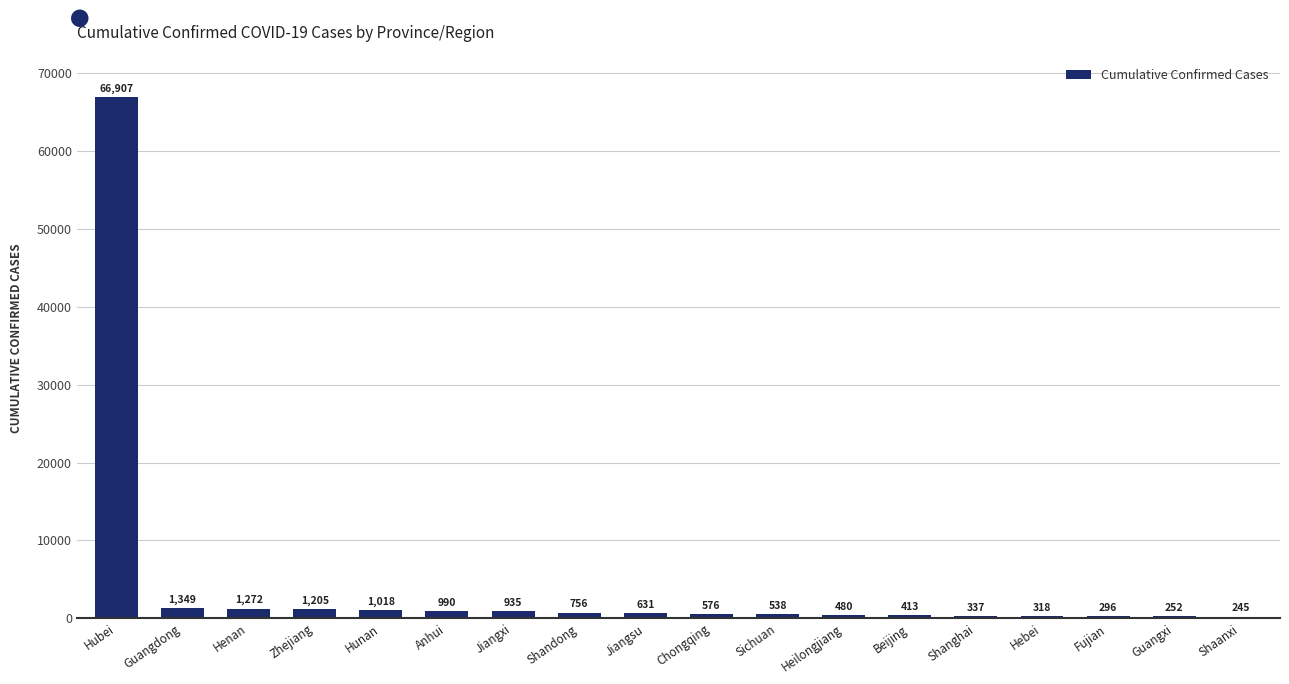

Is it true that the value at Hunan is 1018?

True